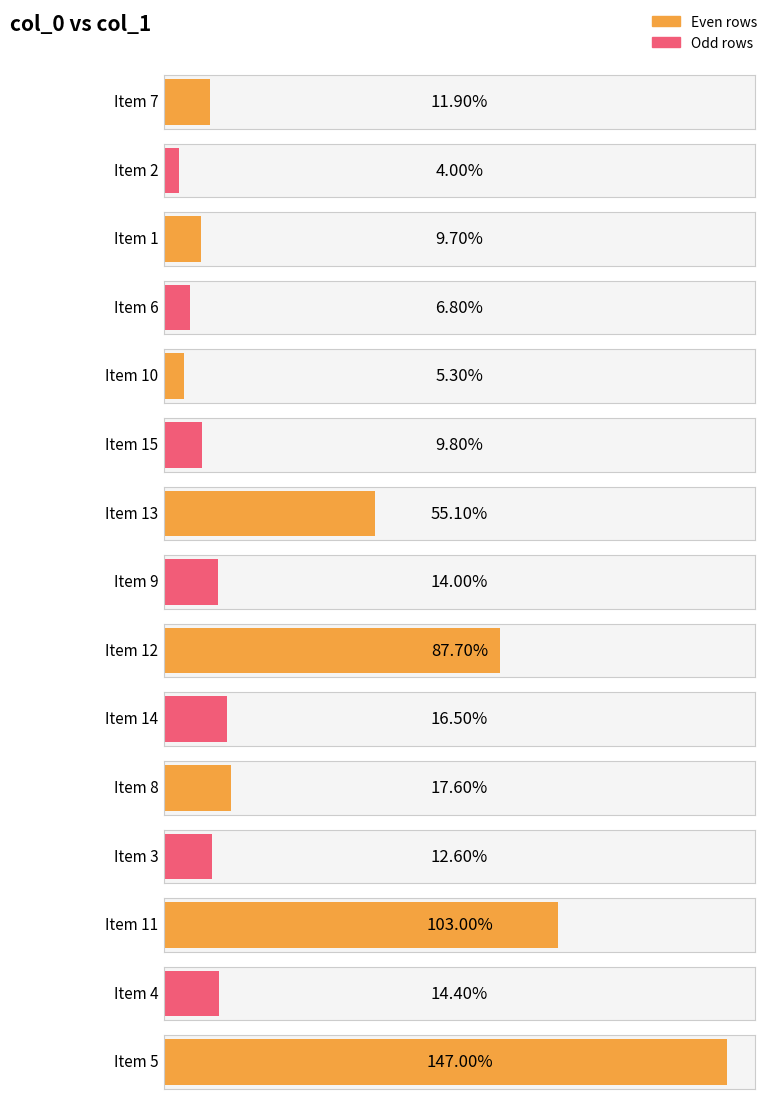

What is the value of the 15th bar from the left?

147.0